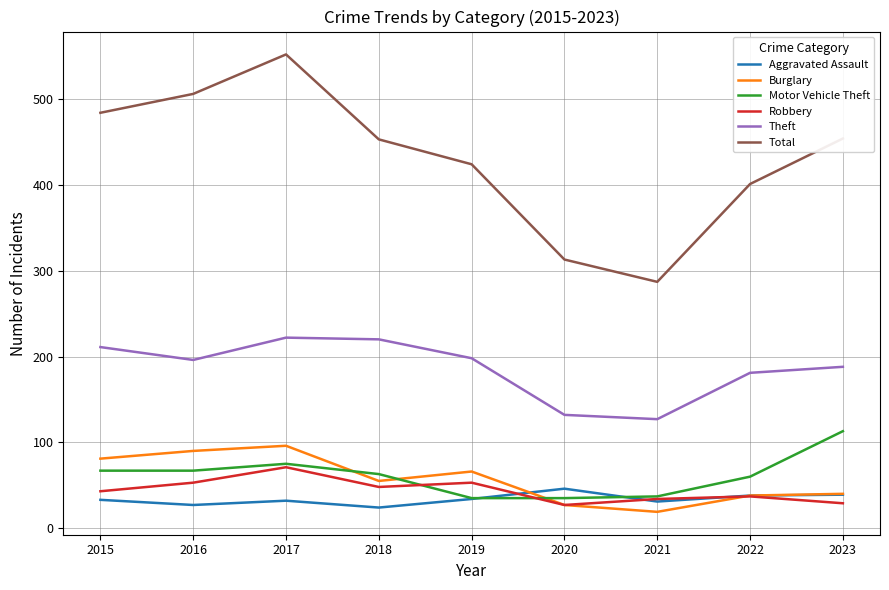

How many distinct data groups are displayed?

6